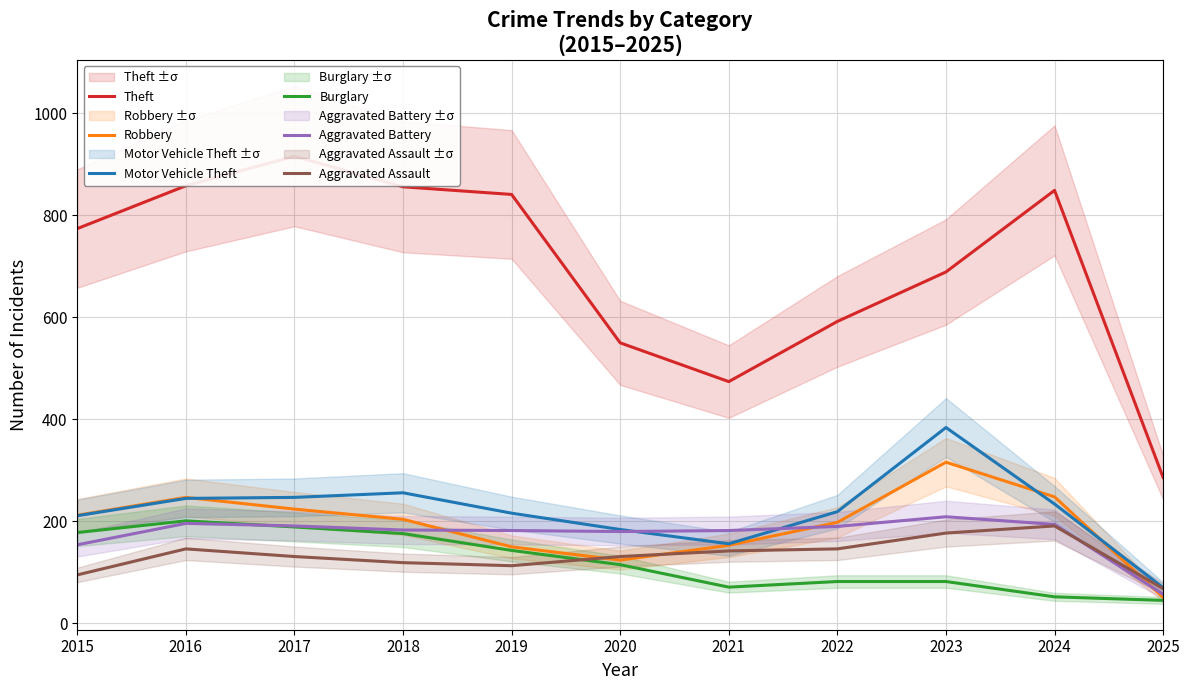

True or false: Motor Vehicle Theft has a value of 142 at 2023.

False